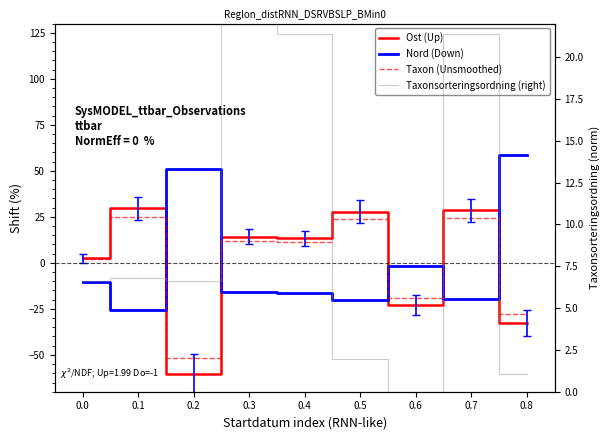

What is the greatest value displayed?

58.8